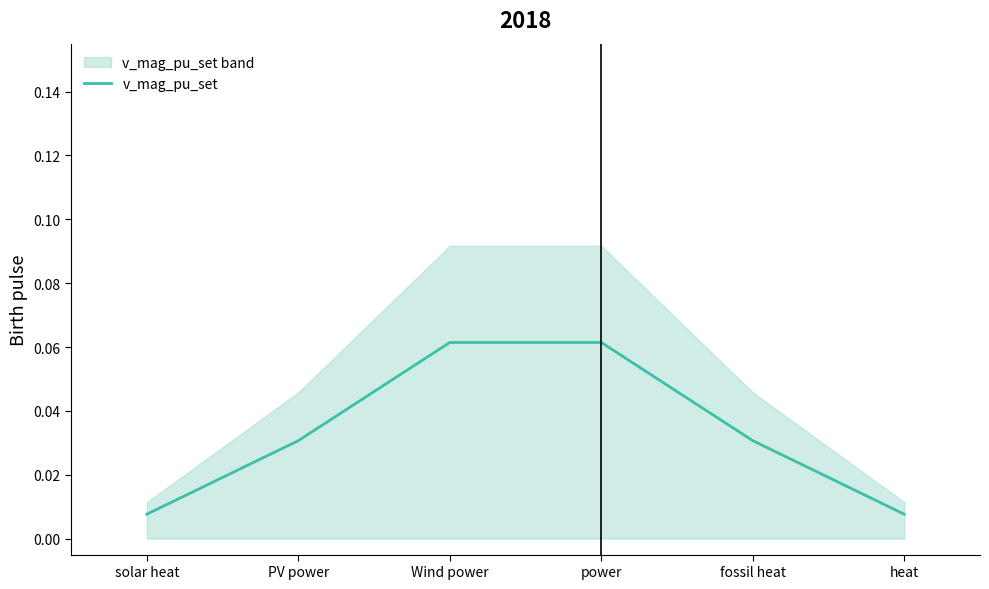

What is the label of the 5th point from the left?

fossil heat